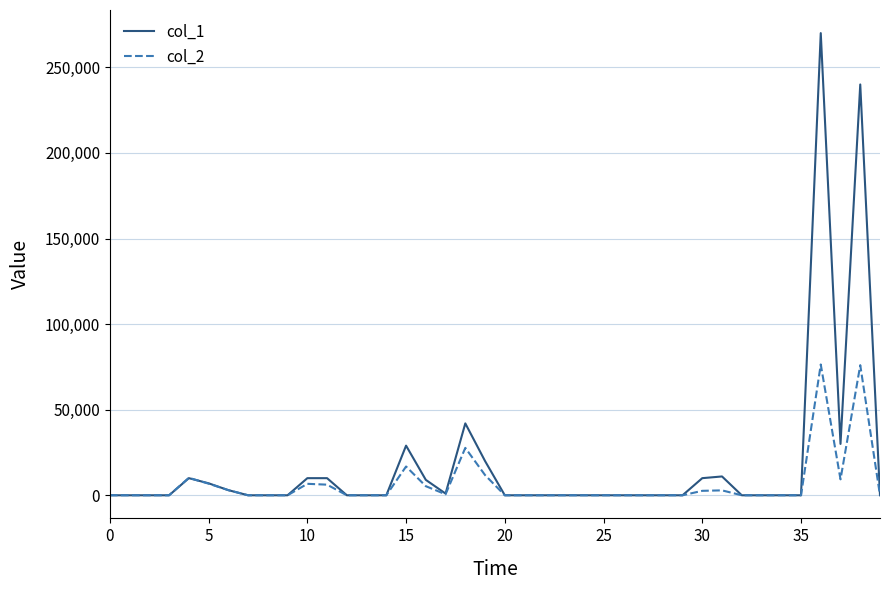

What is the greatest value displayed?

270000